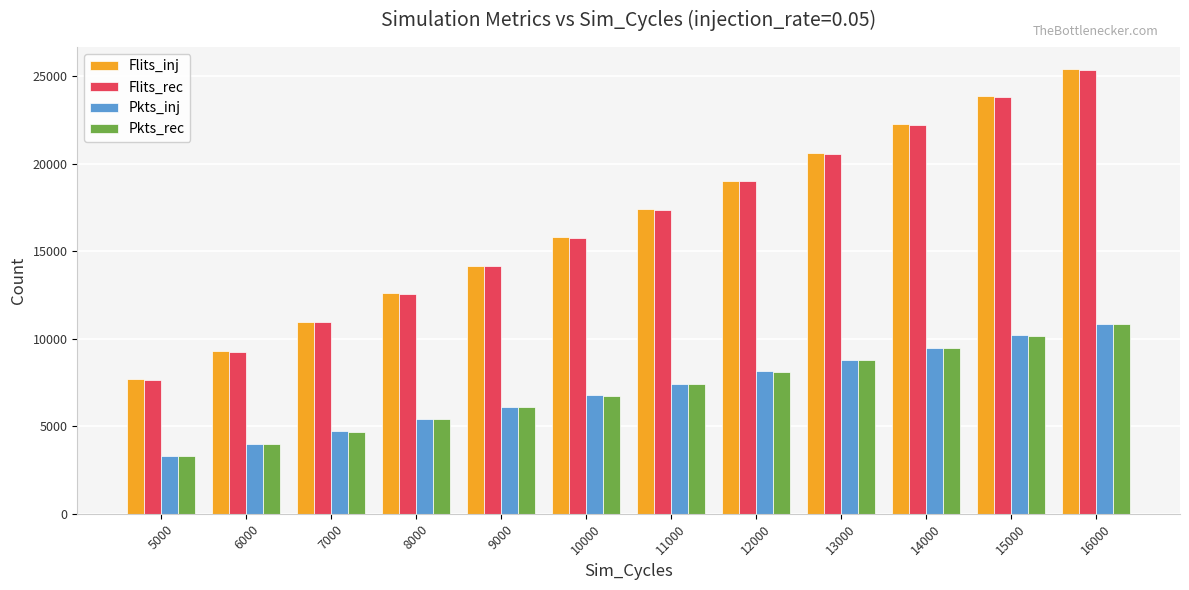

What is the value of the Pkts_rec bar at the 6th from the left?

6736